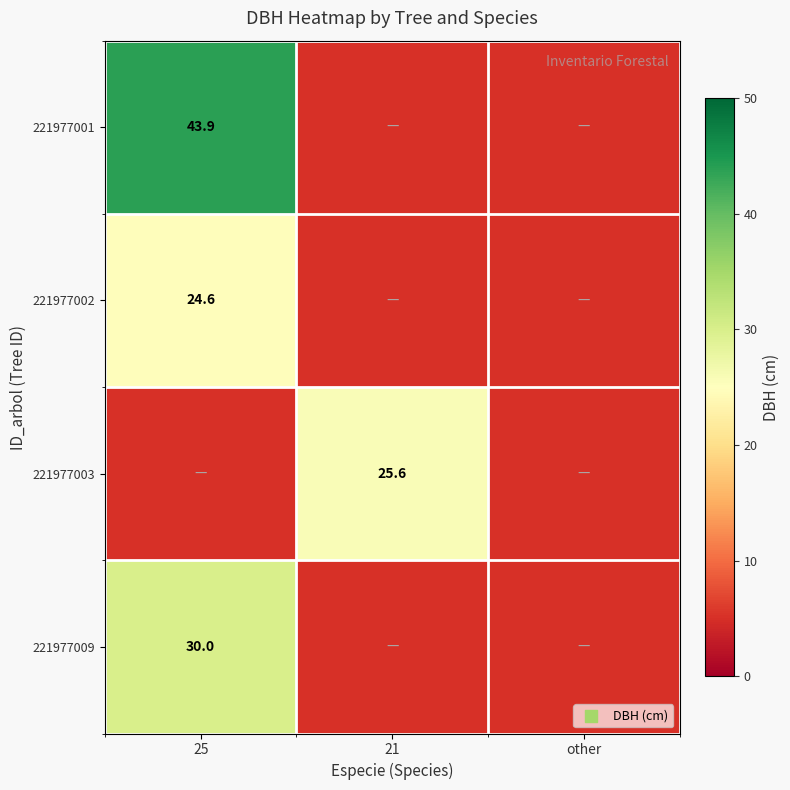

True or false: 221977009 has a value of 15.9 at 25.

False